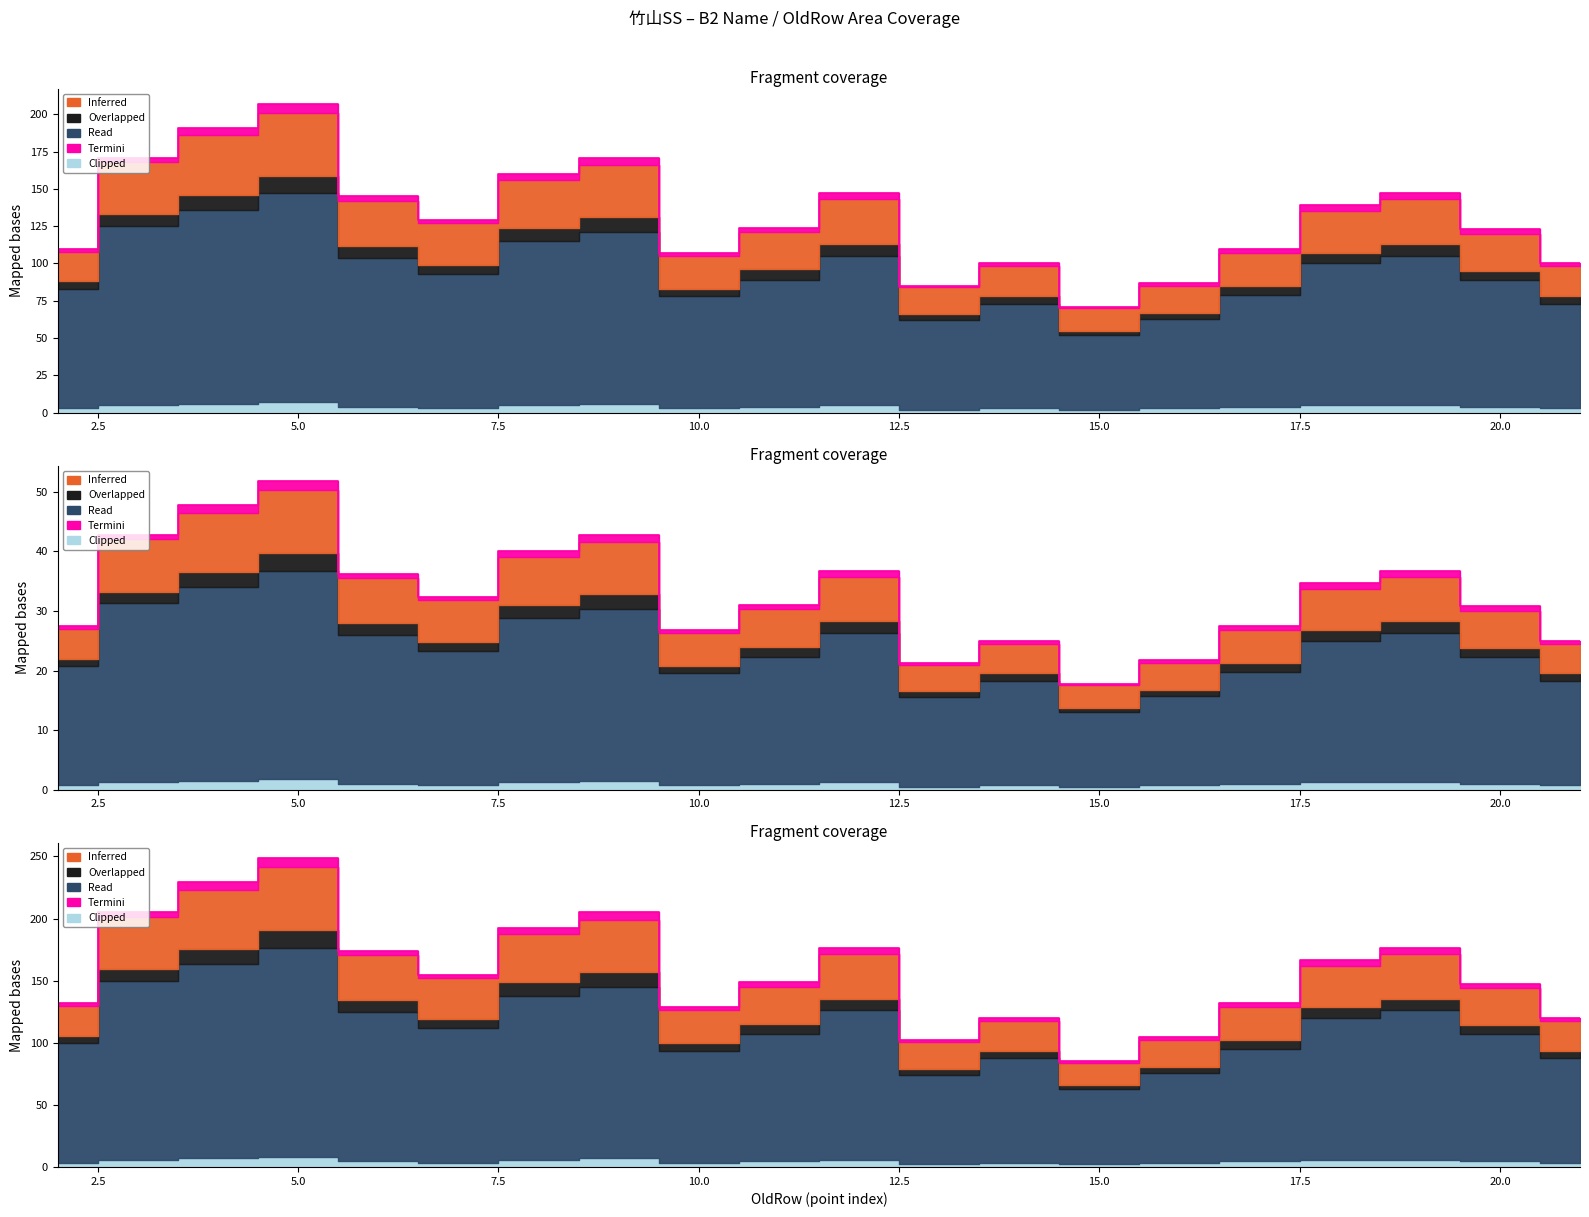

What is the minimum value for Clipped?

2